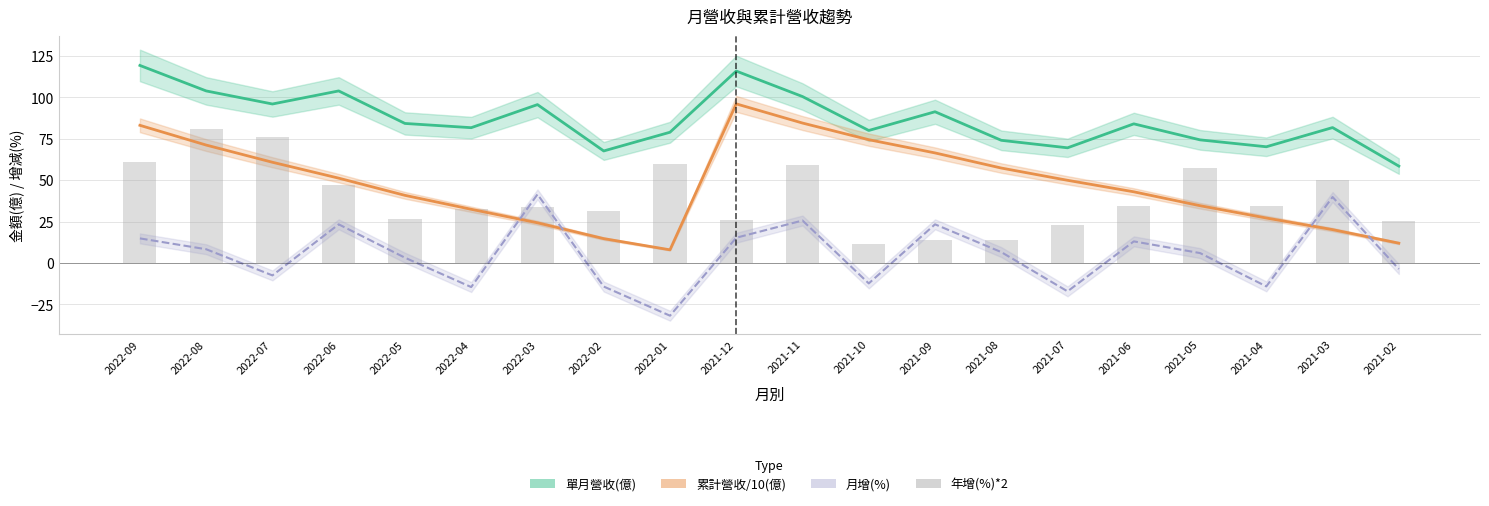

Is it true that 年增(%)*2 equals 48.1 at 2022-02?

False